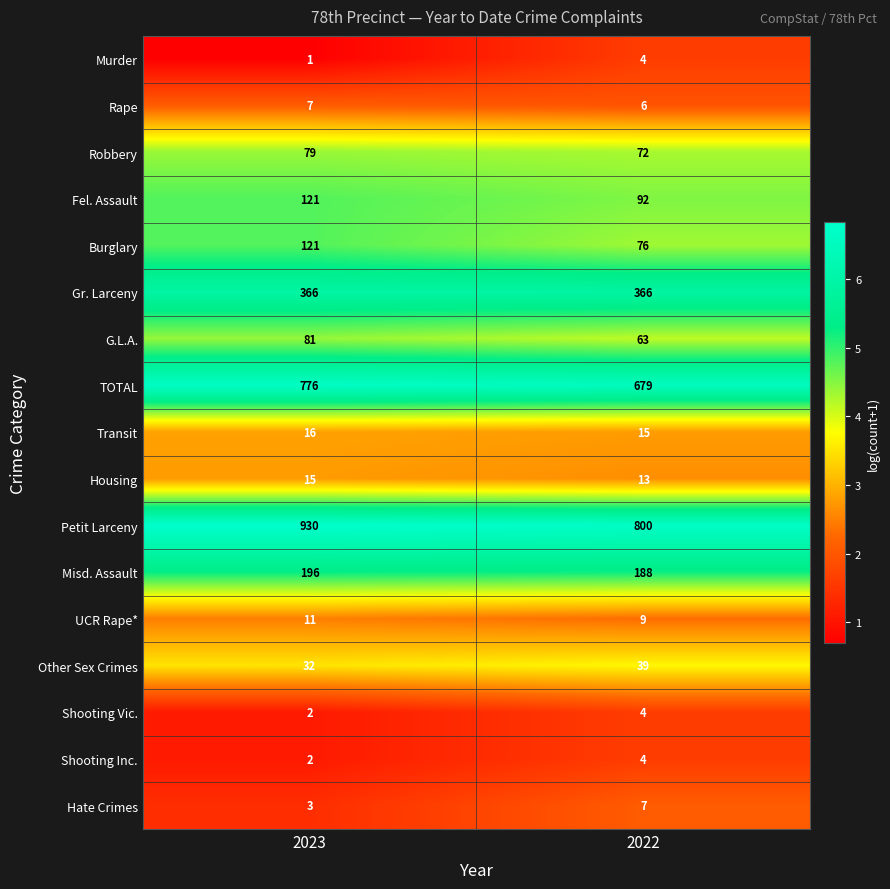

Which series has the widest spread of values?

Petit Larceny